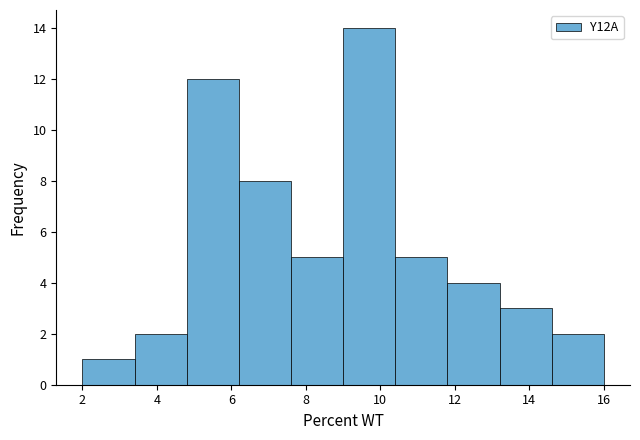

Reading left to right, list every bar in this chart as the range it spans on the x-axis followed by its height. The values are not printed on the chart, so give them approximately, as read against the axis.

2.0 to 3.4: 1
3.4 to 4.8: 2
4.8 to 6.2: 12
6.2 to 7.6: 8
7.6 to 9.0: 5
9.0 to 10.4: 14
10.4 to 11.8: 5
11.8 to 13.2: 4
13.2 to 14.6: 3
14.6 to 16.0: 2